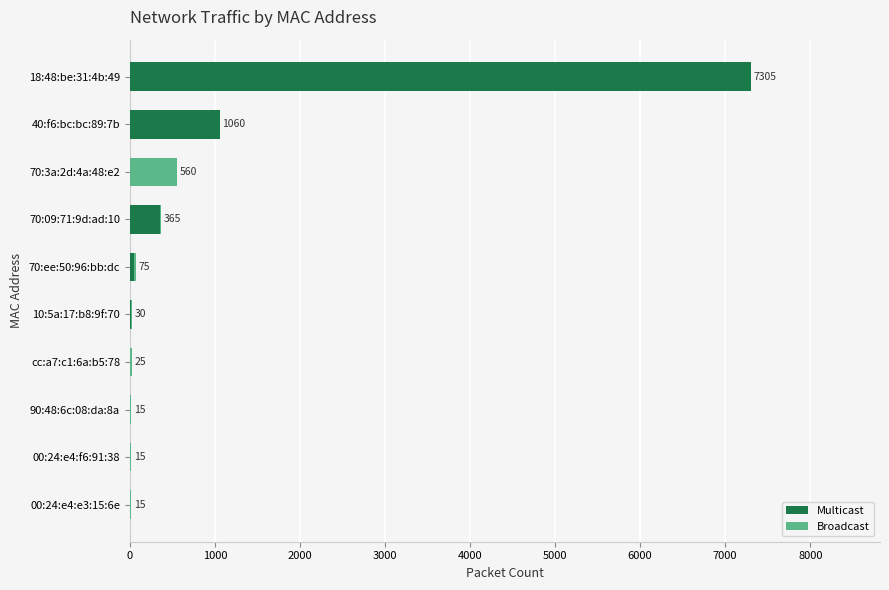

The Multicast series shows 355 at 70:09:71:9d:ad:10. True or false?

True